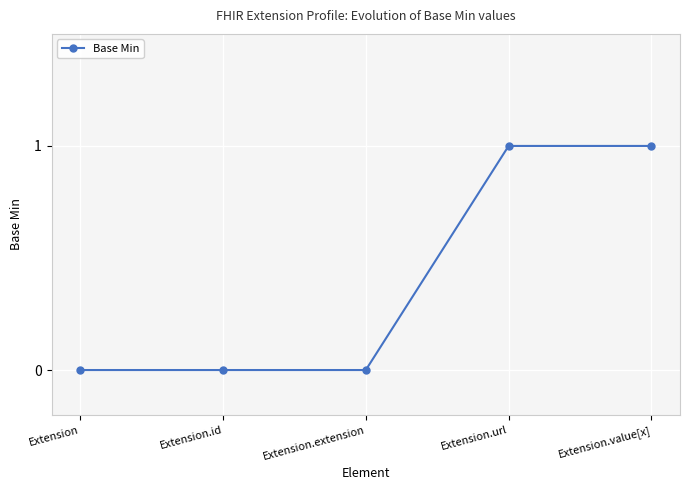

What position from the left is Extension.value[x]?

5